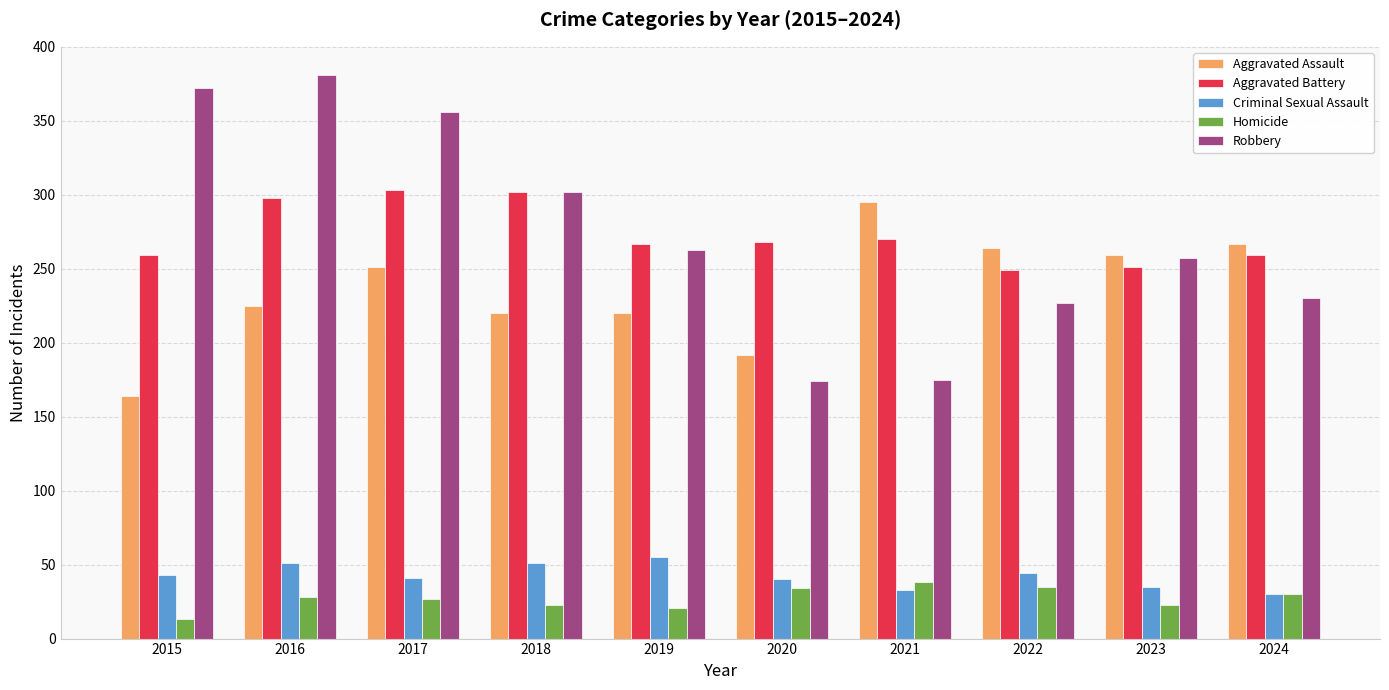

Which series has the largest range (max minus min)?

Robbery